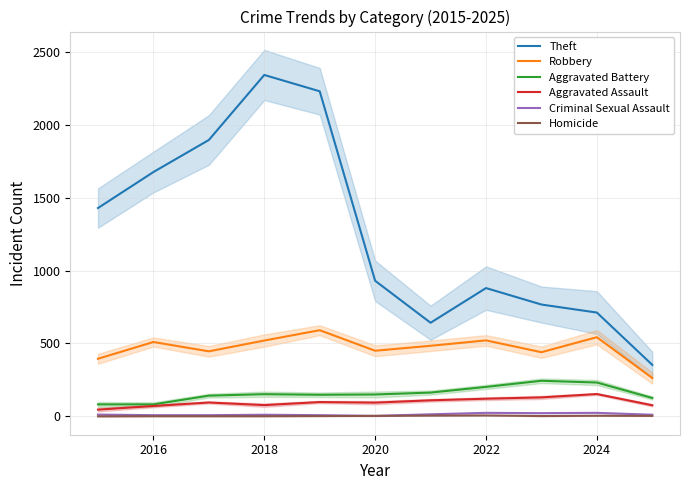

True or false: Homicide and Theft cross at least once.

False